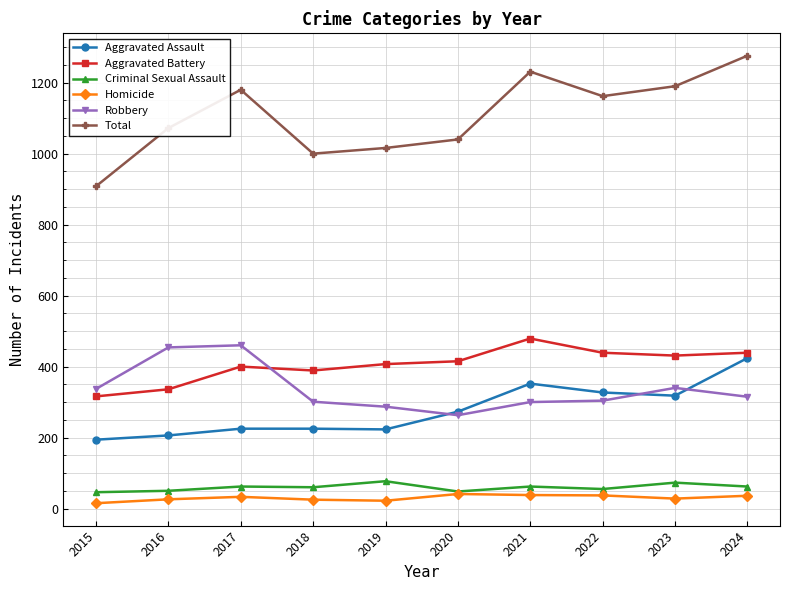

Which series has the largest range (max minus min)?

Total